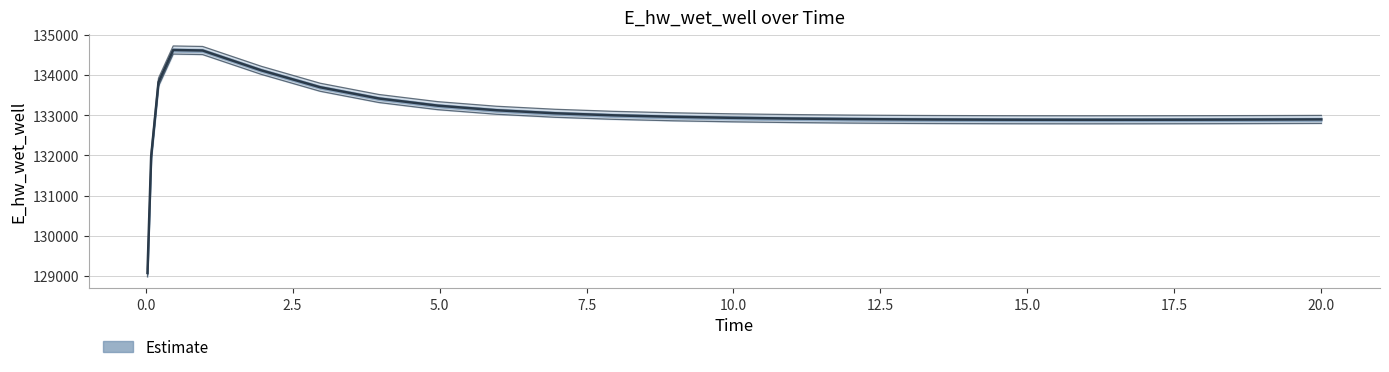

Where is the first local maximum?

0.46875